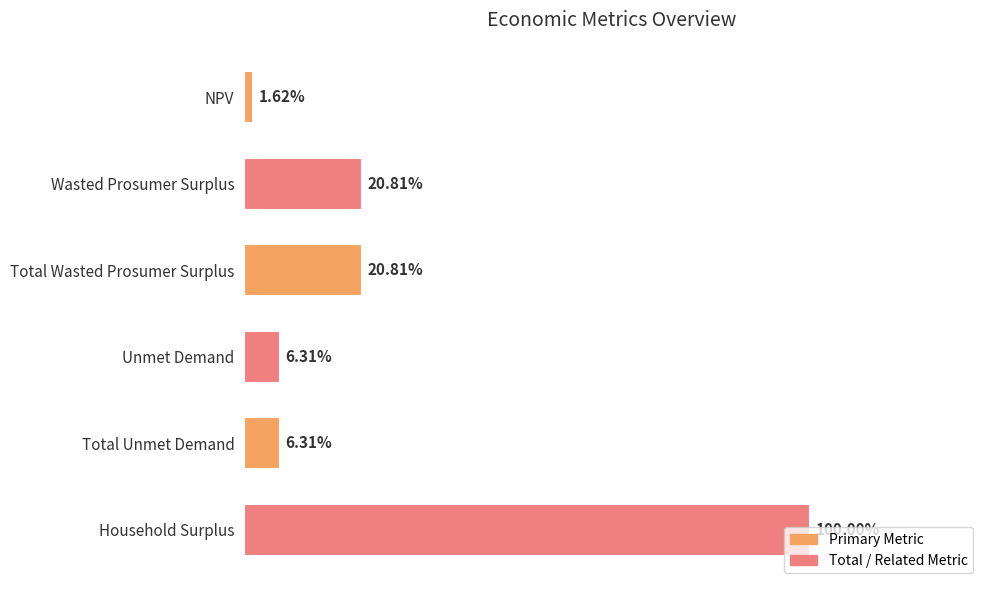

Are the bars horizontal?

Yes